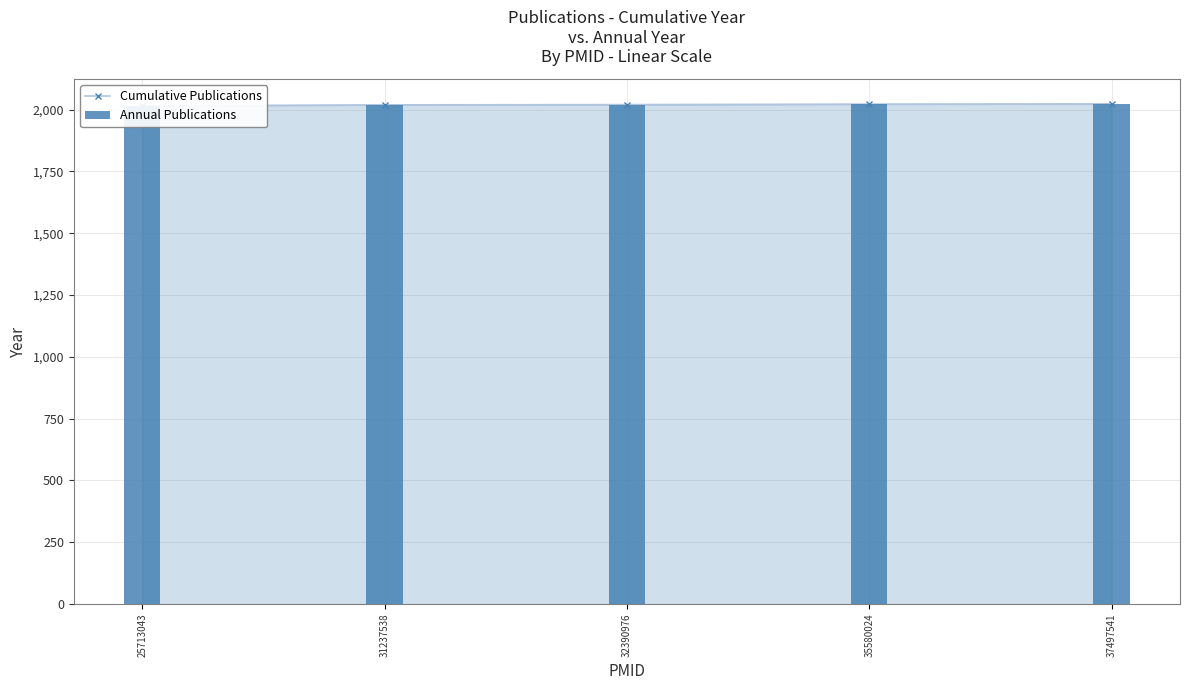

Between 31237538 and 32390976, which series saw the biggest shift?

Cumulative Publications